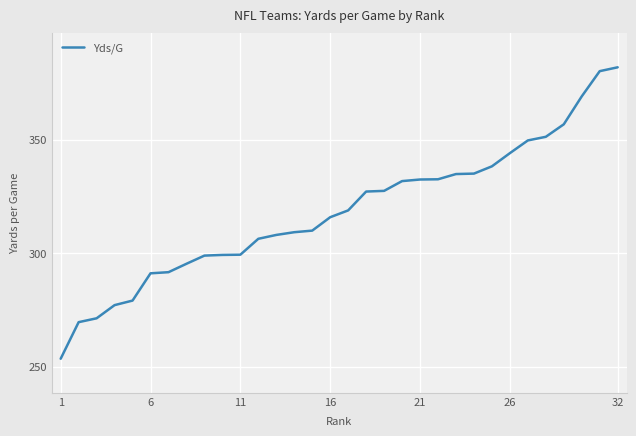

What is the smallest value displayed?

253.5